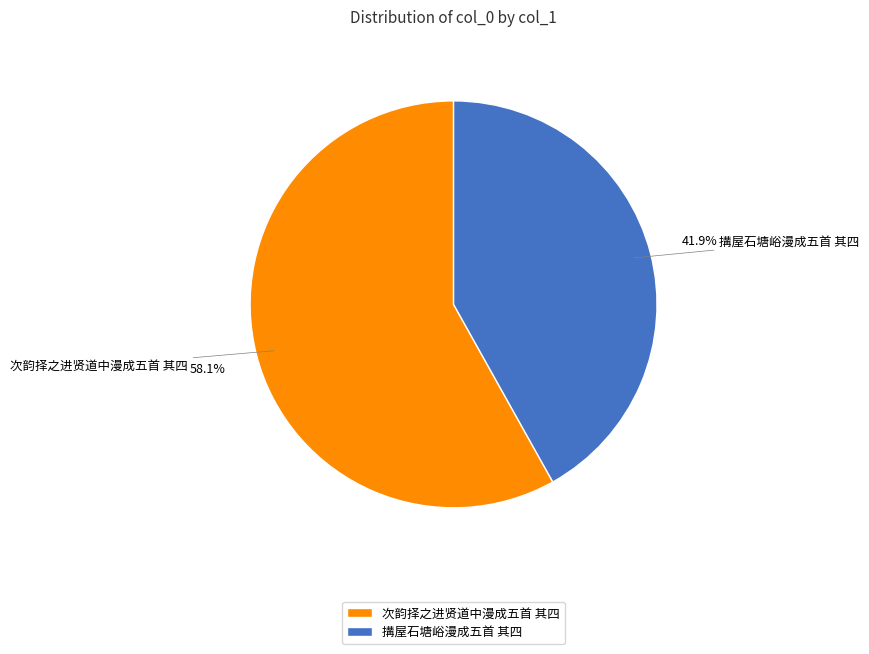

To the nearest percent, what is the difference between the largest and smallest slice percentages?

16%